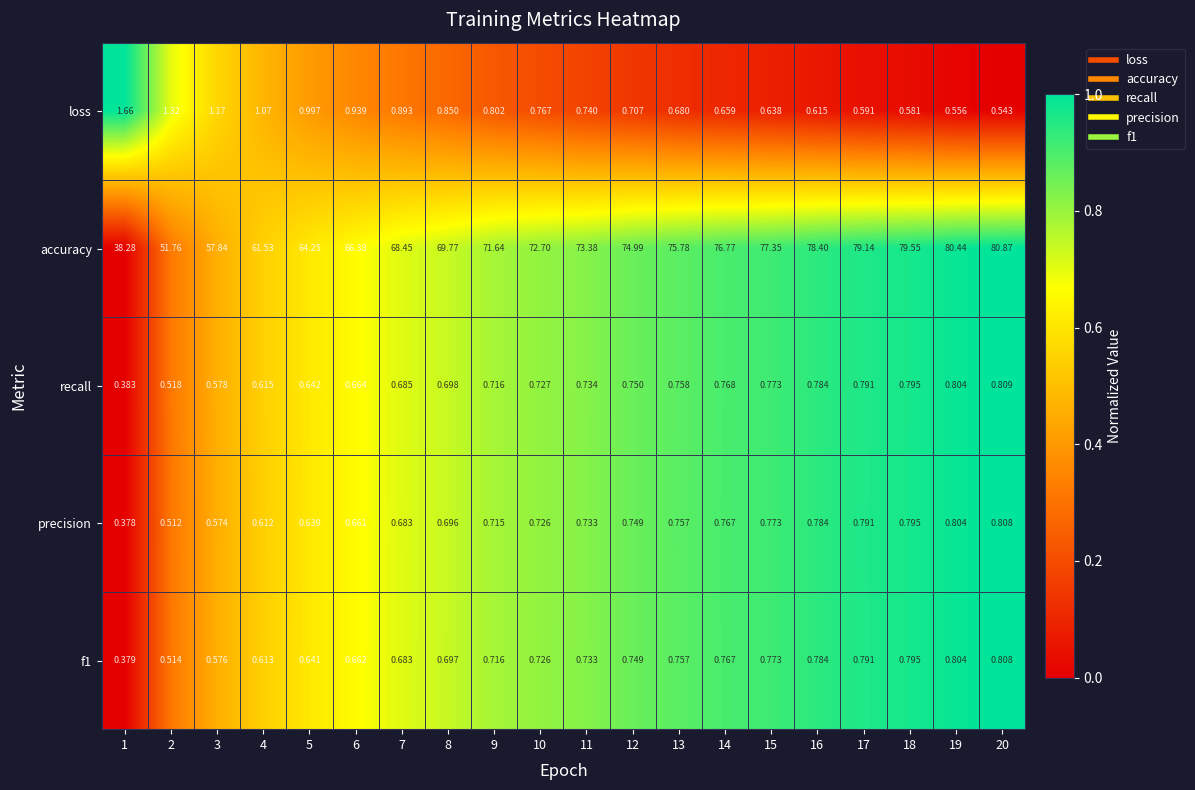

What is the total value across all series at 15?

80.3